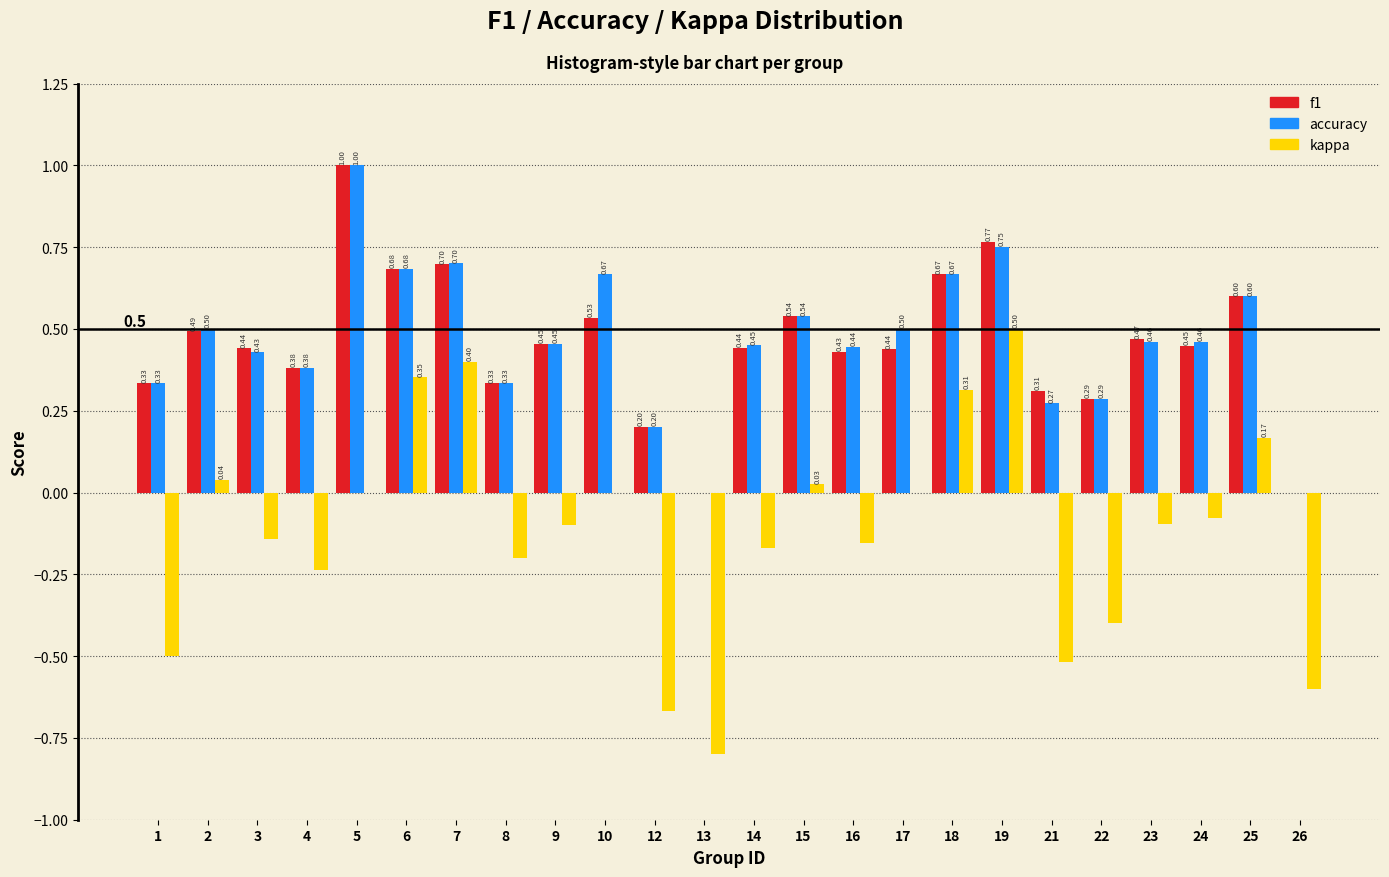

What is the sum of the accuracy values at 9 and 25?

1.1